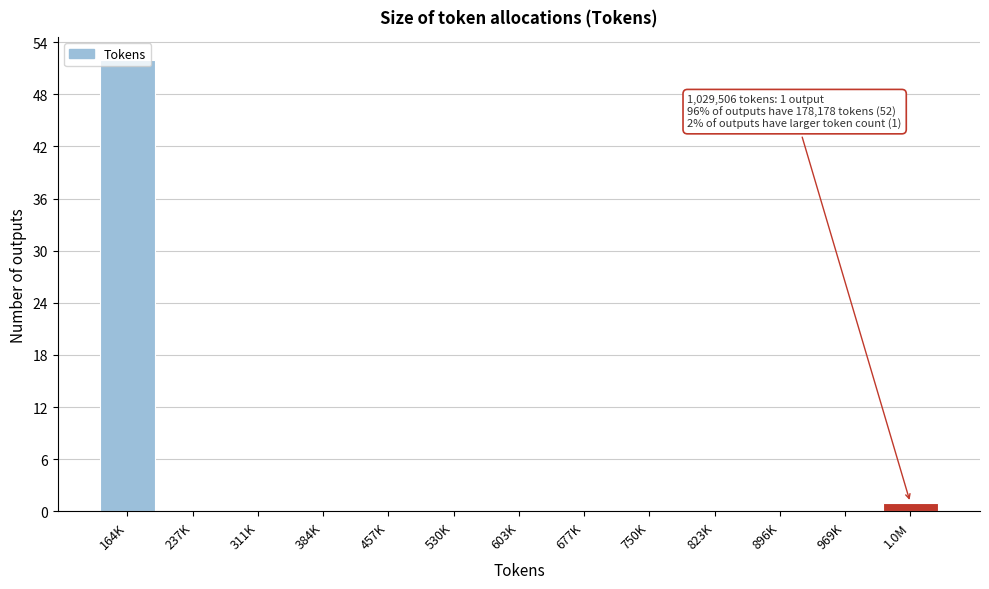

What is the change in value from 164K to 530K?

-52